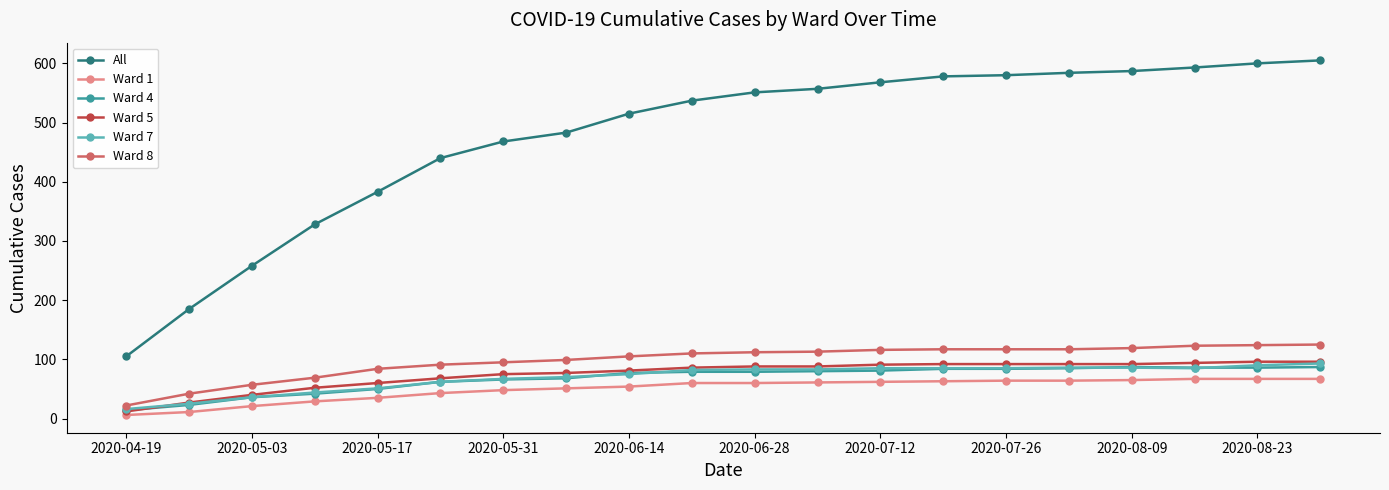

After their last crossing, which series has the higher values: Ward 4 or Ward 7?

Ward 7